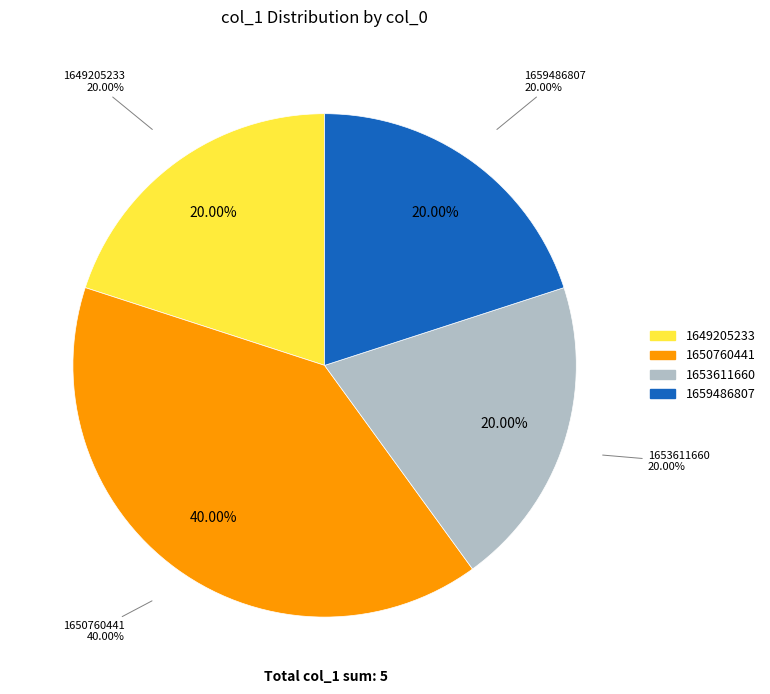

Which slice is the largest?

1650760441